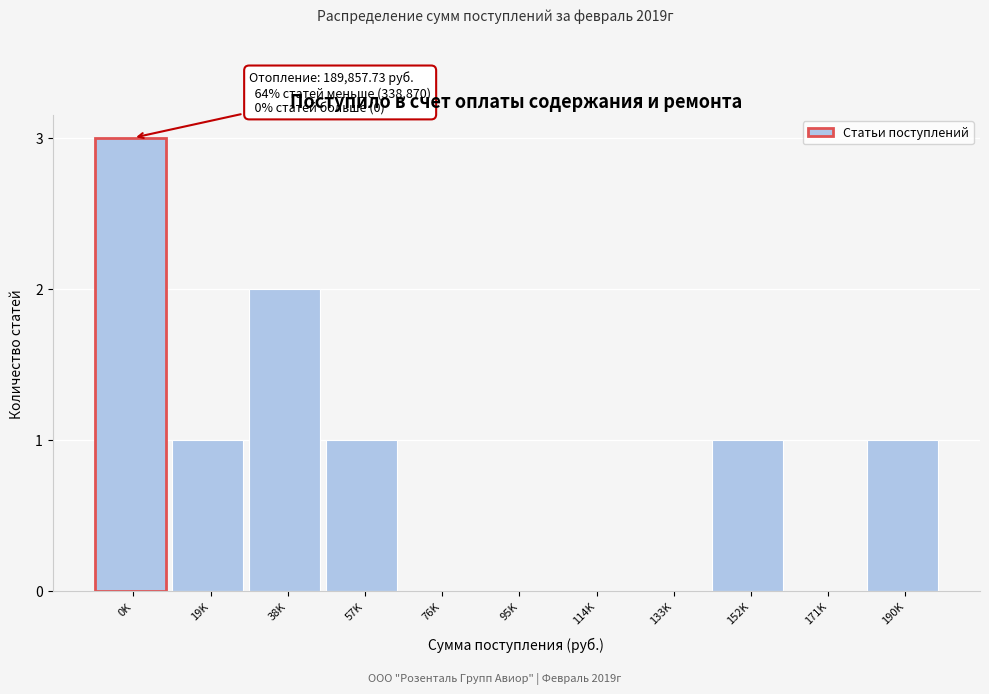

Reading right to left, extract all data points from this chart.

190K=1	171K=0	152K=1	133K=0	114K=0	95K=0	76K=0	57K=1	38K=2	19K=1	0K=3